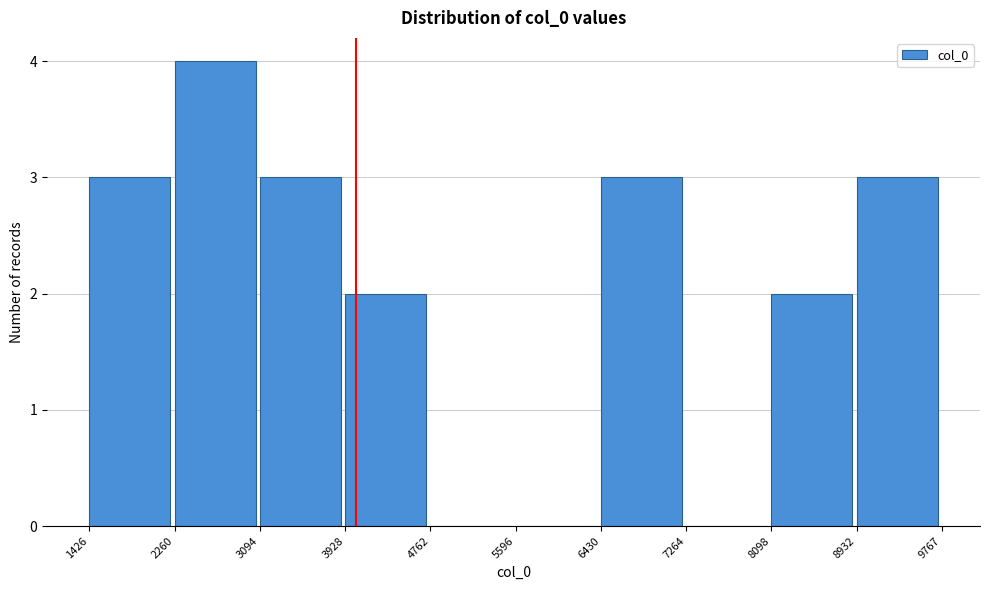

Reading left to right, list every bar in this chart as the range it spans on the x-axis followed by its height. The values are not printed on the chart, so give them approximately, as read against the axis.

1426 to 2260: 3
2260 to 3094: 4
3094 to 3928: 3
3928 to 4762: 2
4762 to 5596: 0
5596 to 6430: 0
6430 to 7264: 3
7264 to 8098: 0
8098 to 8932: 2
8932 to 9767: 3